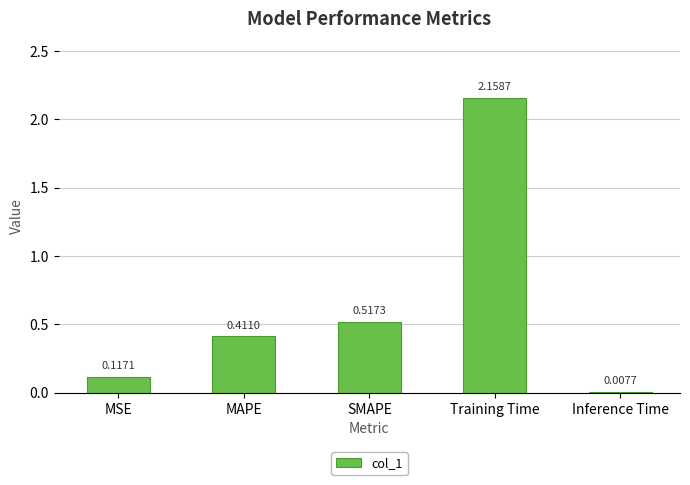

What is the sum of the values at MSE and Training Time?

2.3